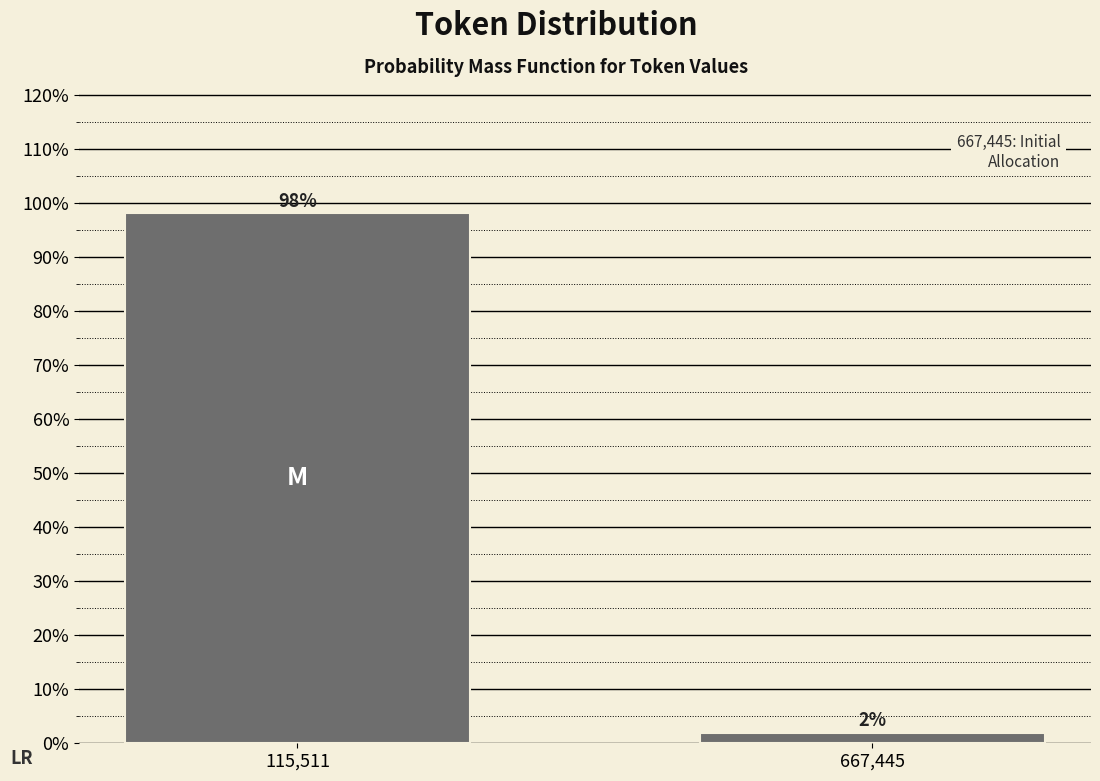

What is the label of the 1st bar from the right?

667,445